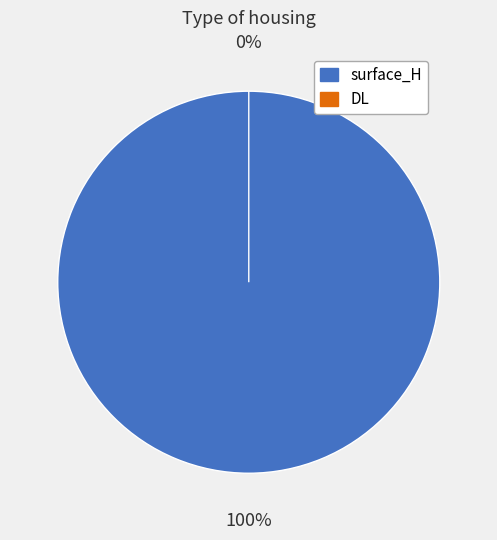

What is the majority slice?

surface_H